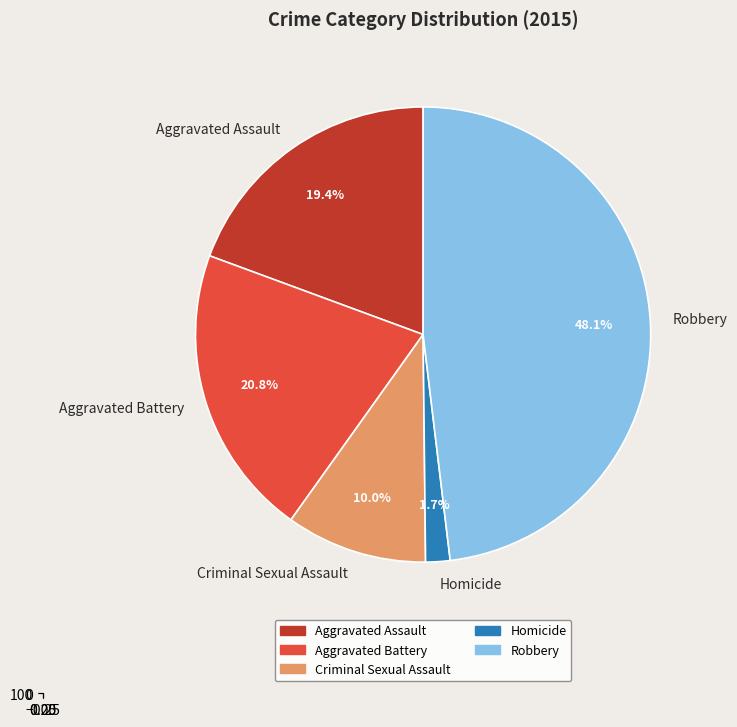

Is it true that Homicide is 2% of the pie?

True